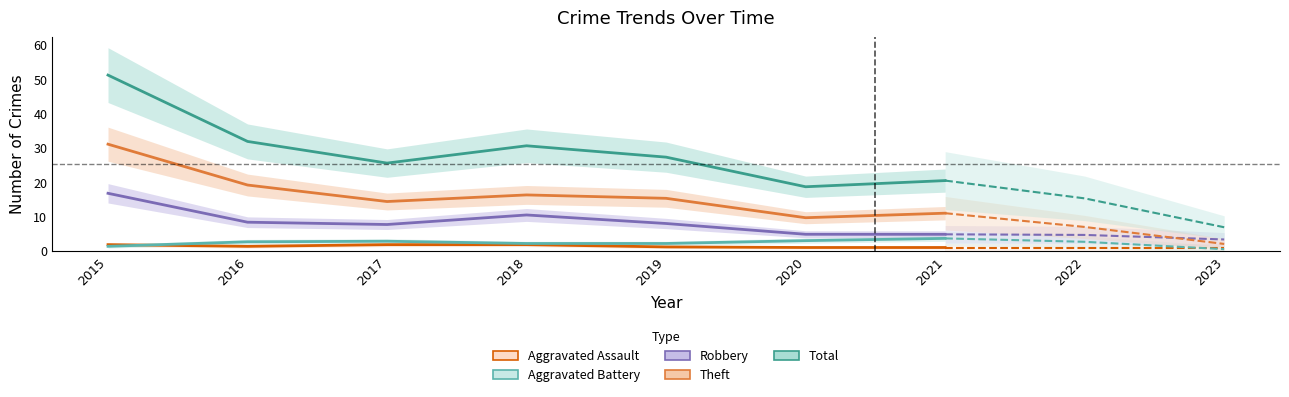

True or false: Robbery has more than 1 points higher than both neighbors.

False